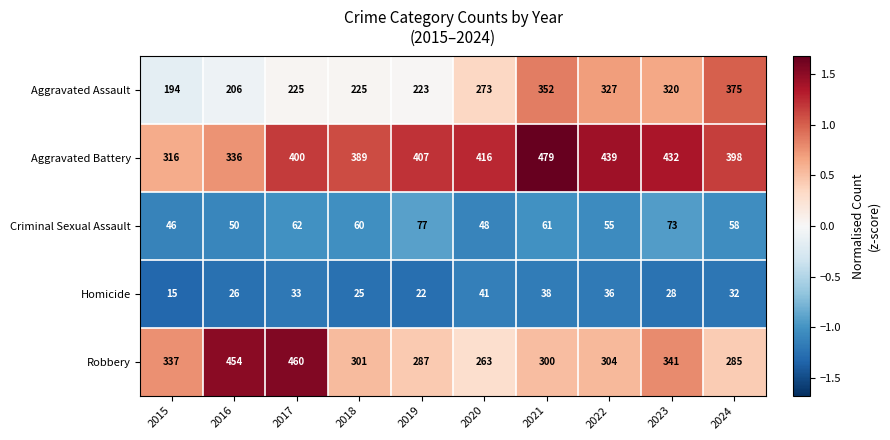

What is the difference between the highest and lowest values at 2022?

403